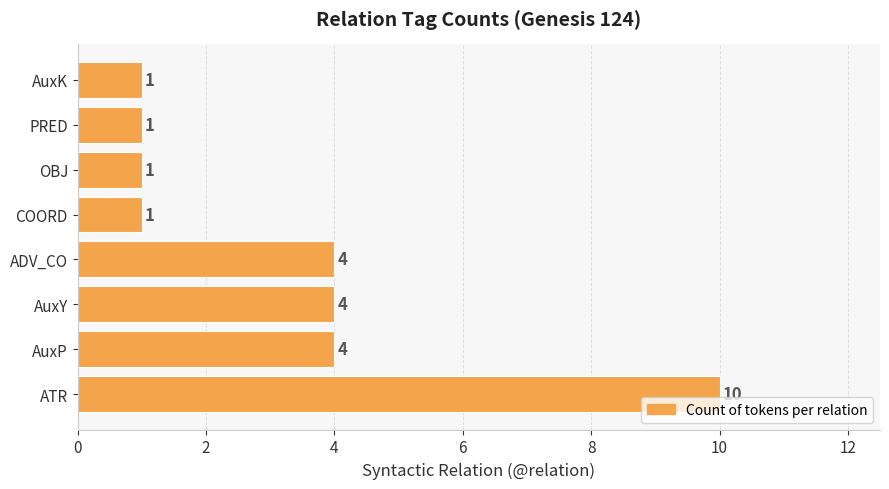

Count the number of categories in the chart.

8